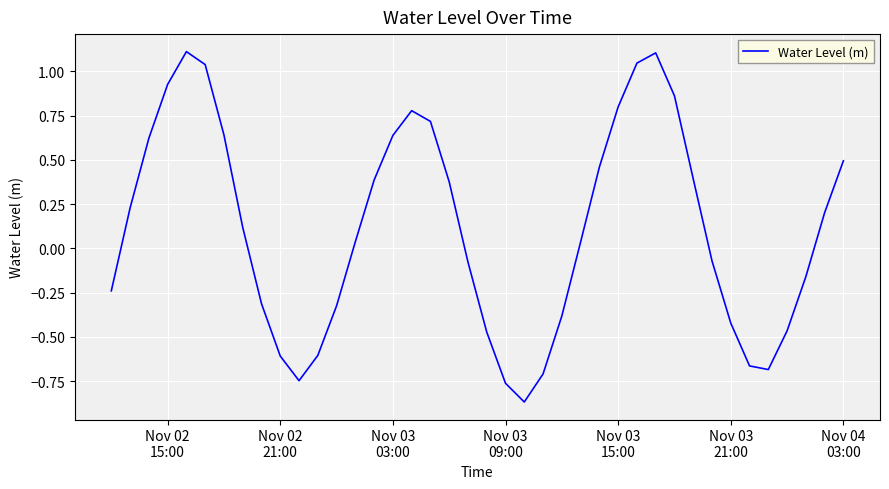

How many categories are shown in the chart?

40